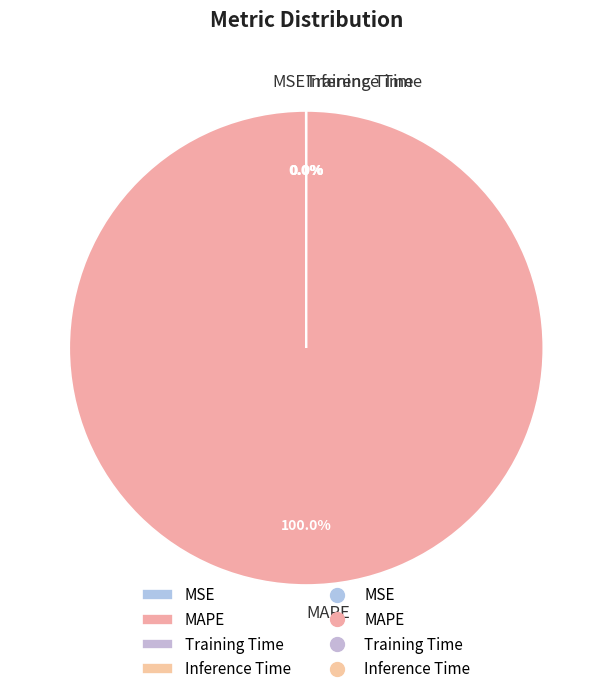

What is the majority slice?

MAPE